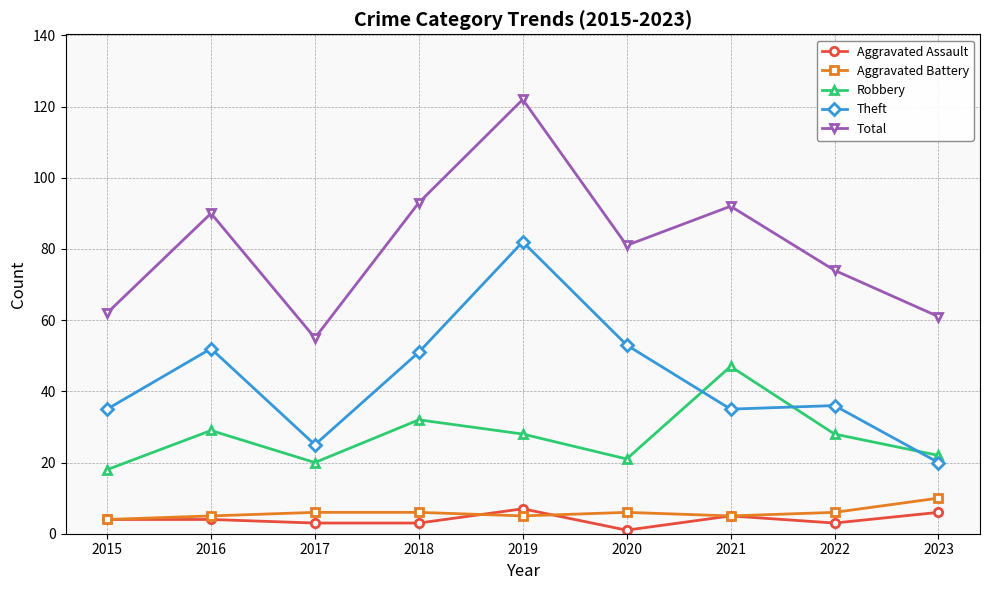

What is the value of the Theft point at the 1st from the left?

35